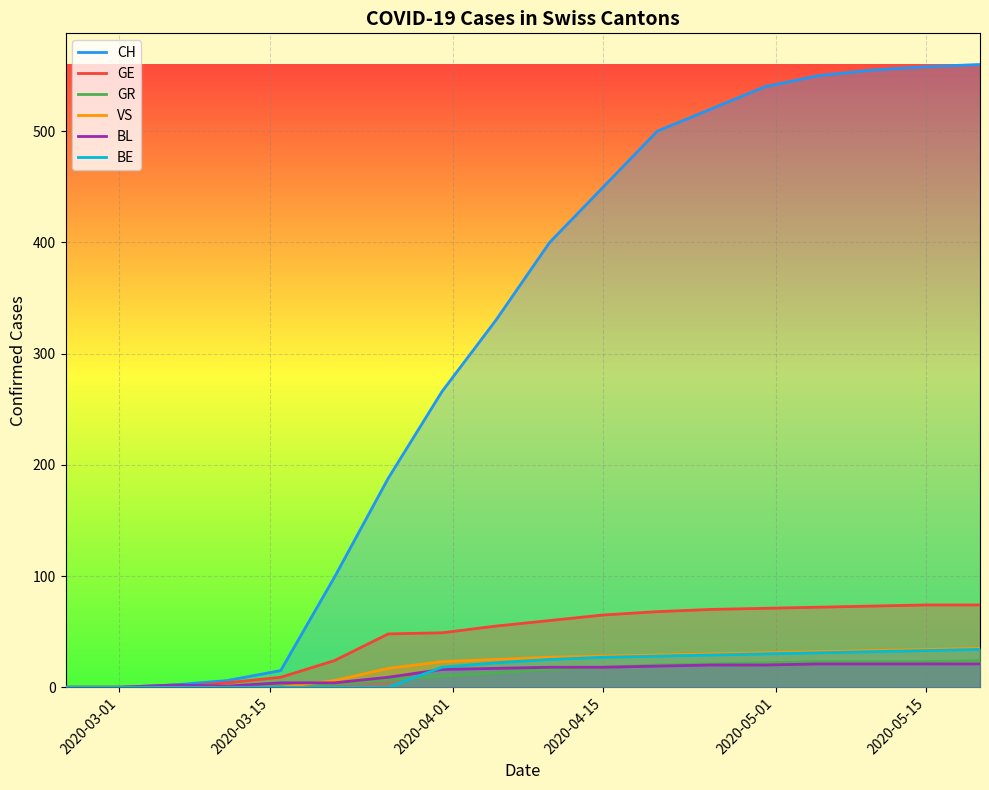

What is the difference between the second highest and second lowest values in the VS series?

34